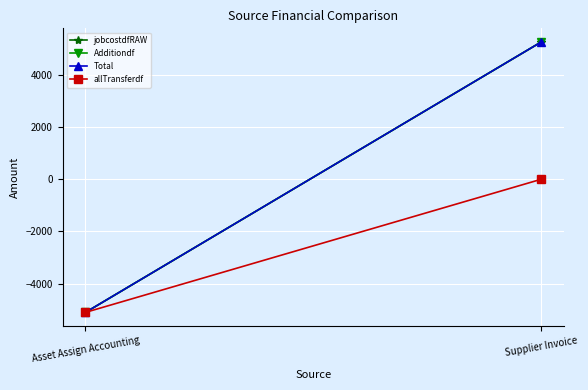

Where does the jobcostdfRAW series first go above 5264?

Supplier Invoice